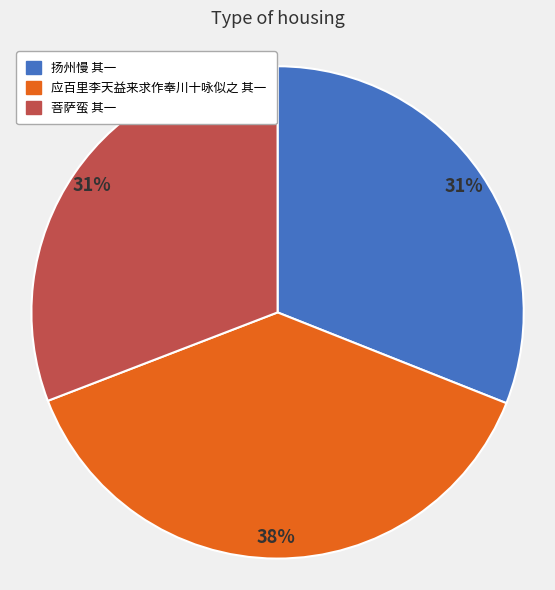

To the nearest percent, what percentage of the pie is 扬州慢 其一?

31%